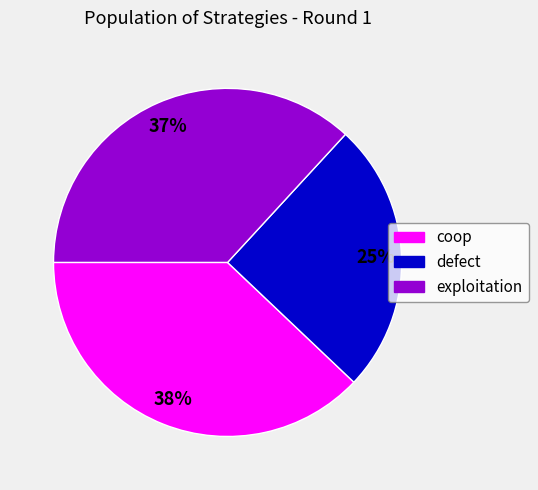

How many segments does this pie chart have?

3